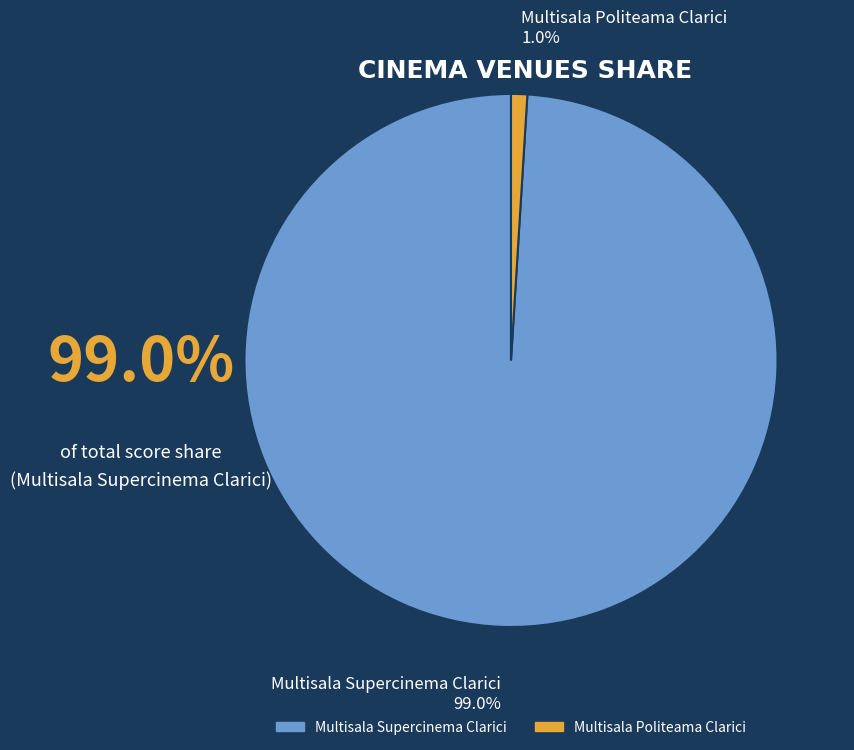

Is it true that Multisala Politeama Clarici is 1% of the pie?

True